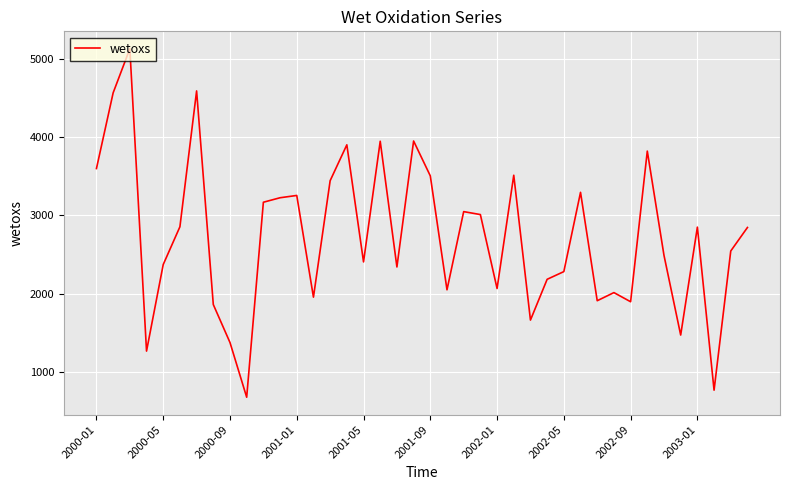

What is the greatest value displayed?

5129.7